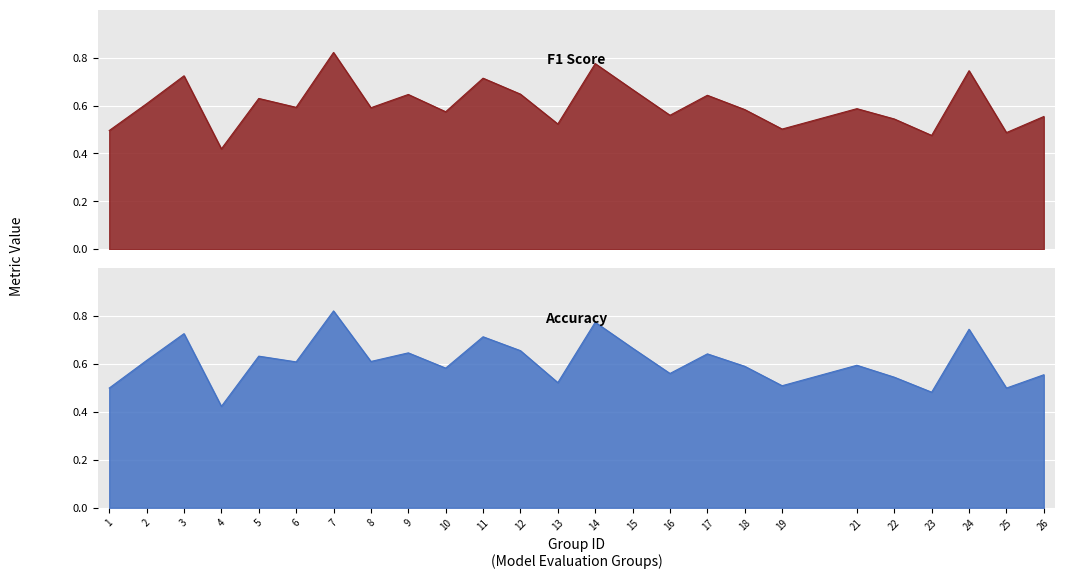

How many interior local peaks does the f1 series have?

9